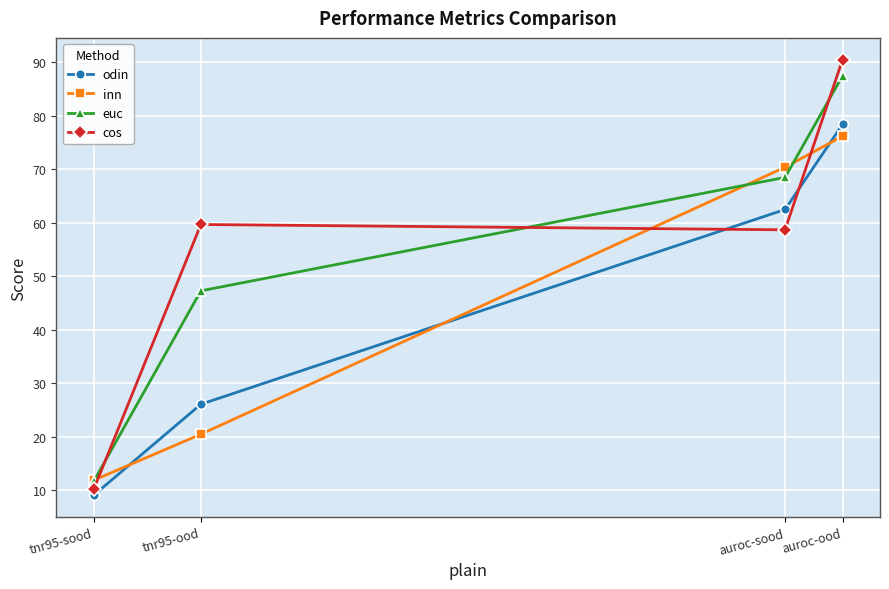

How many values in the inn series are below 70?

2